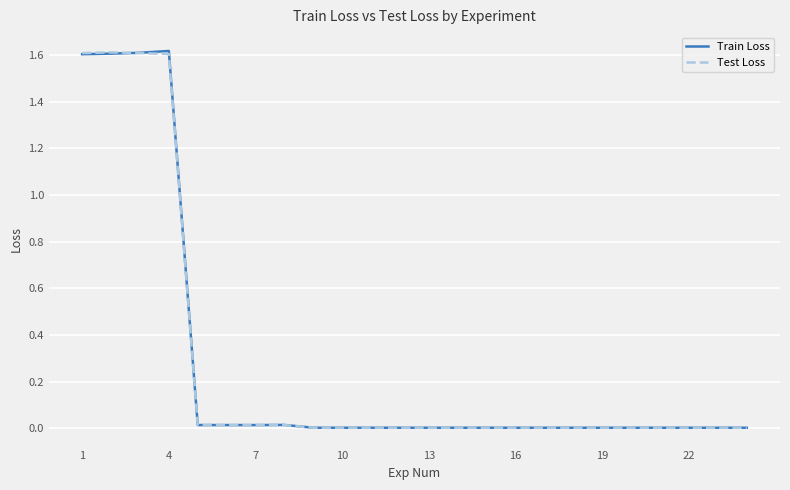

What is the value of the Train Loss point at the 1st from the left?

1.6